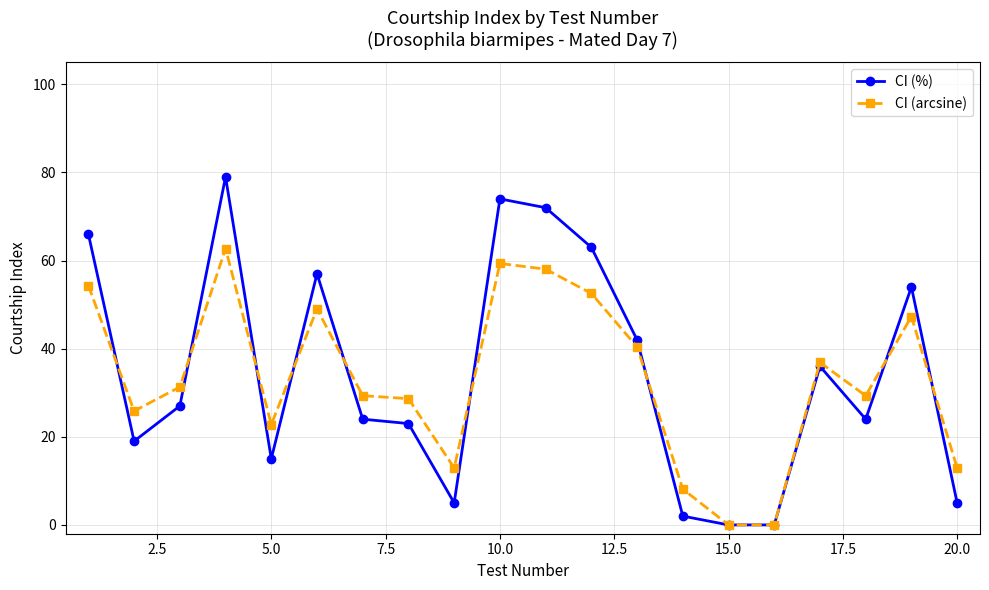

Rank the series by their maximum value, from highest to lowest.

CI (%), CI (arcsine)